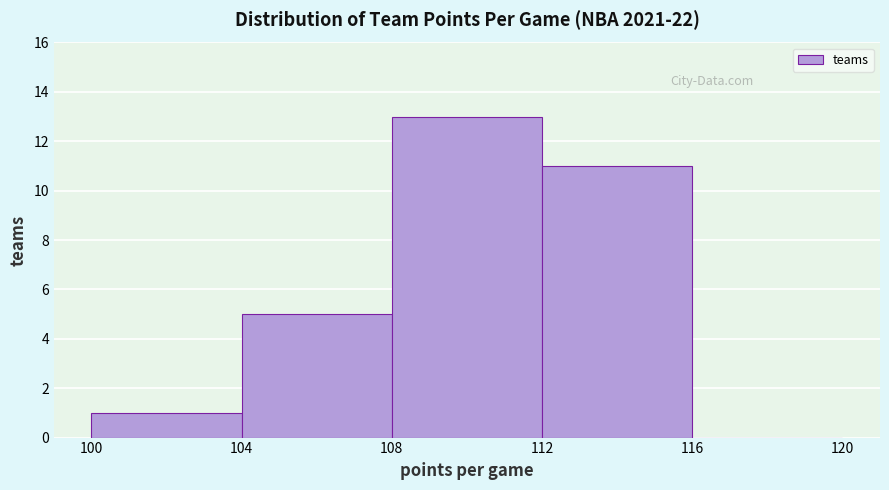

Which range on the x-axis has the tallest bar?

108 to 112